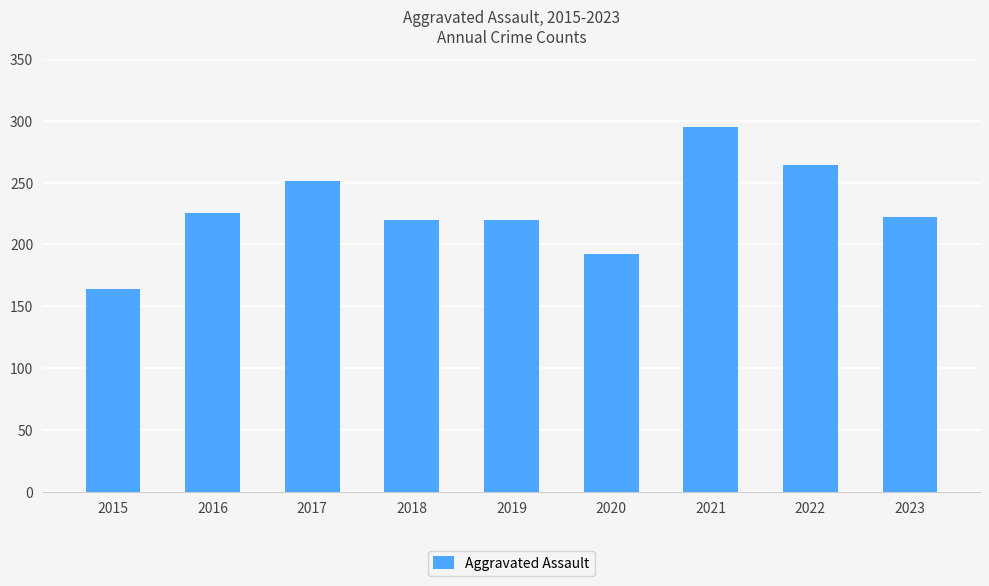

What is the value of the 5th bar from the left?

220